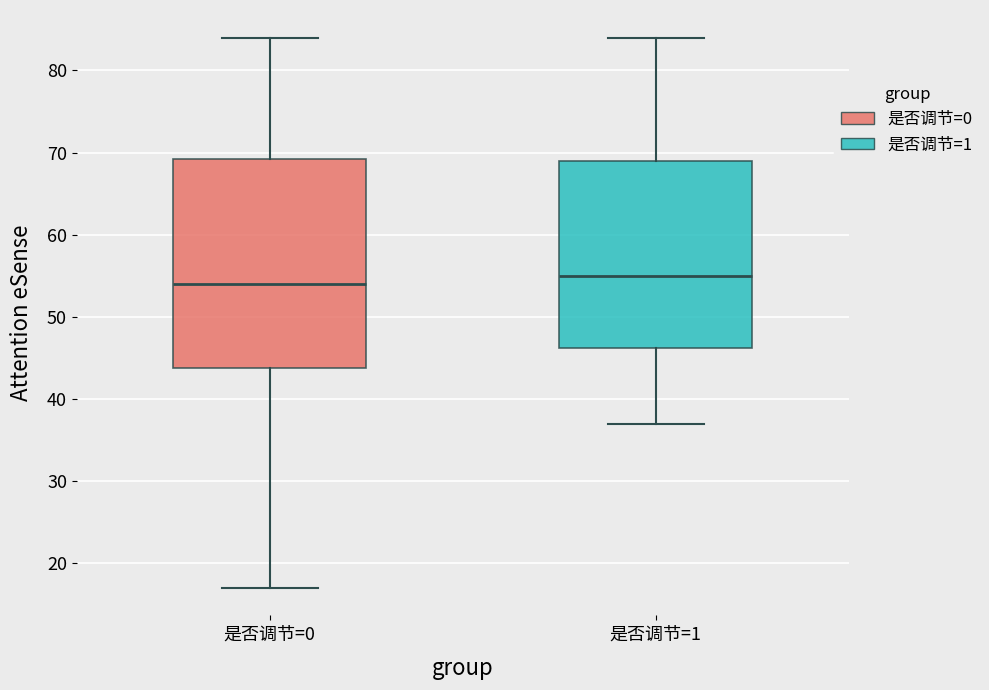

Reading left to right, transcribe this box plot: for each box, give where its median line is, the range the box spans, and where its two whiskers end, as read against the y-axis. The values are not printed on the chart, so give them approximately, as read against the axis.

是否调节=0: median 54, box 44 to 69, whiskers 17 to 84
是否调节=1: median 55, box 46 to 69, whiskers 37 to 84